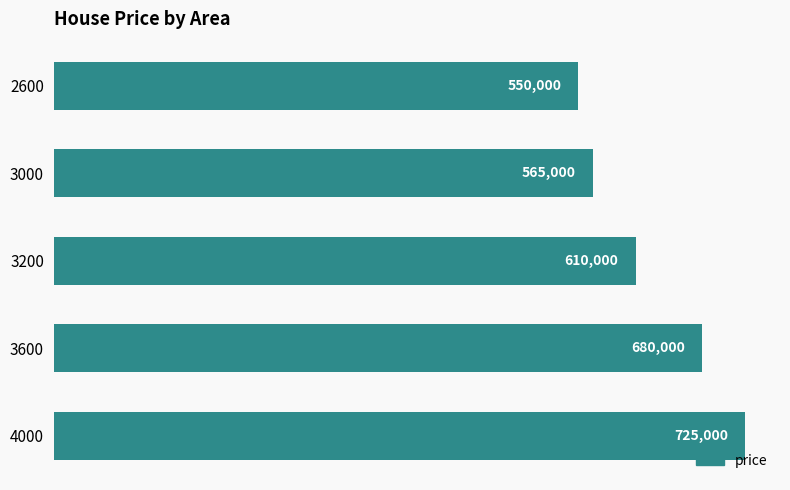

Reading bottom to top, transcribe all the data shown in this chart.

4000=725000	3600=680000	3200=610000	3000=565000	2600=550000